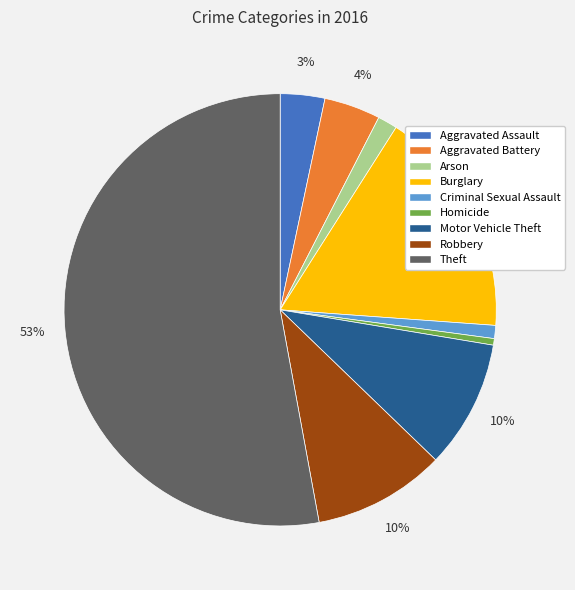

To the nearest percent, what is the combined percentage of Aggravated Battery and Robbery?

14%